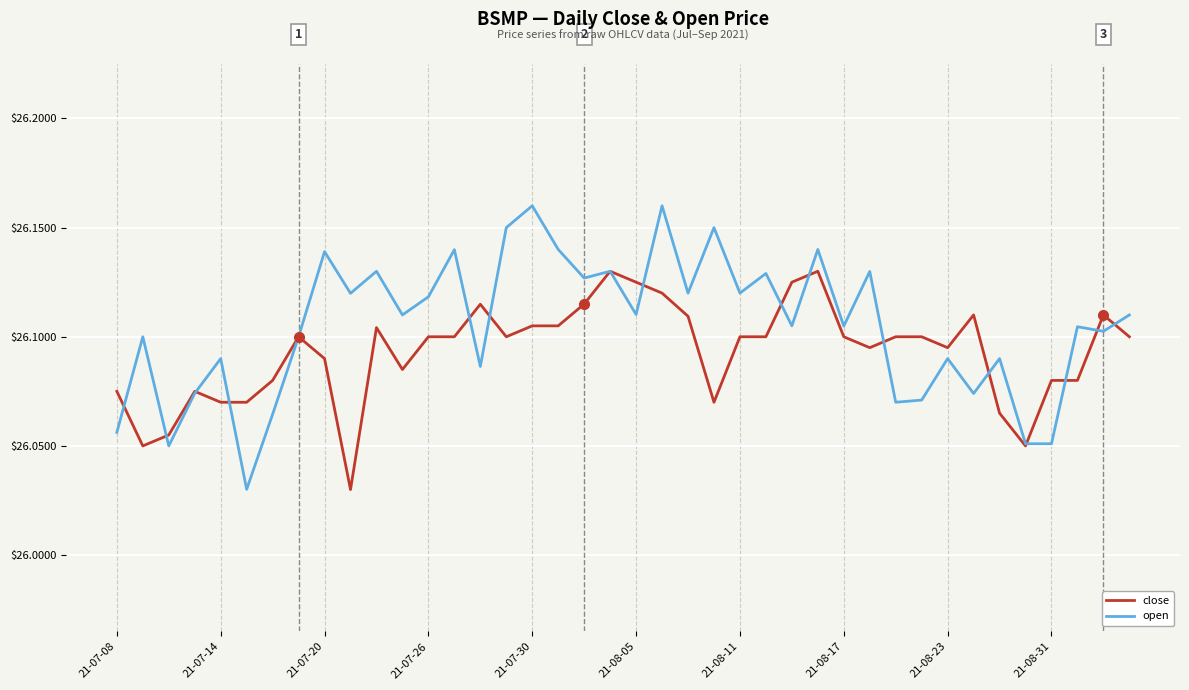

Rank the series by their maximum value, from highest to lowest.

open, close